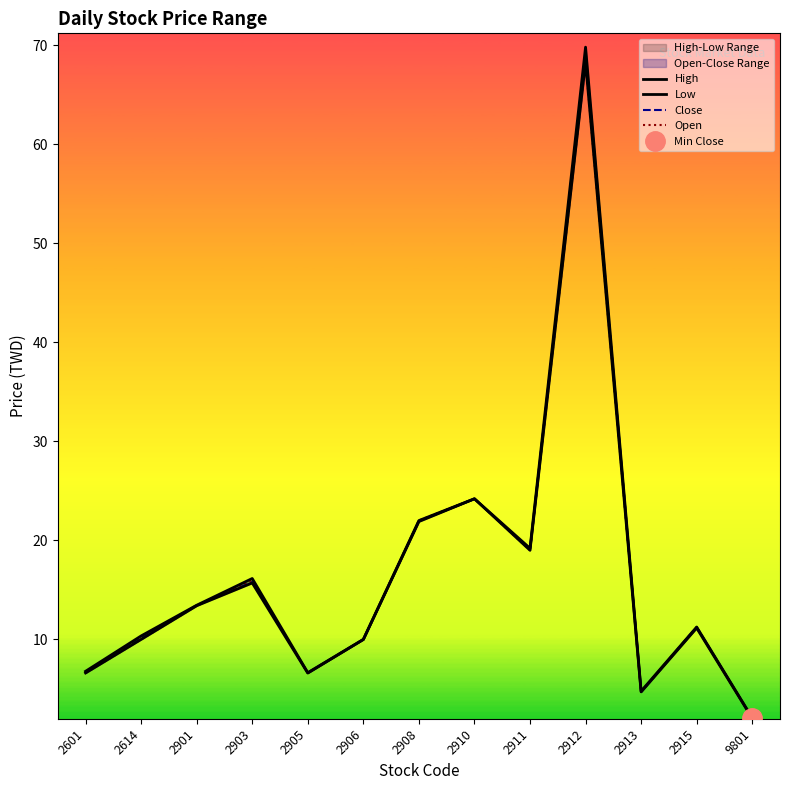

The Low series shows 9.3 at 2601. True or false?

False